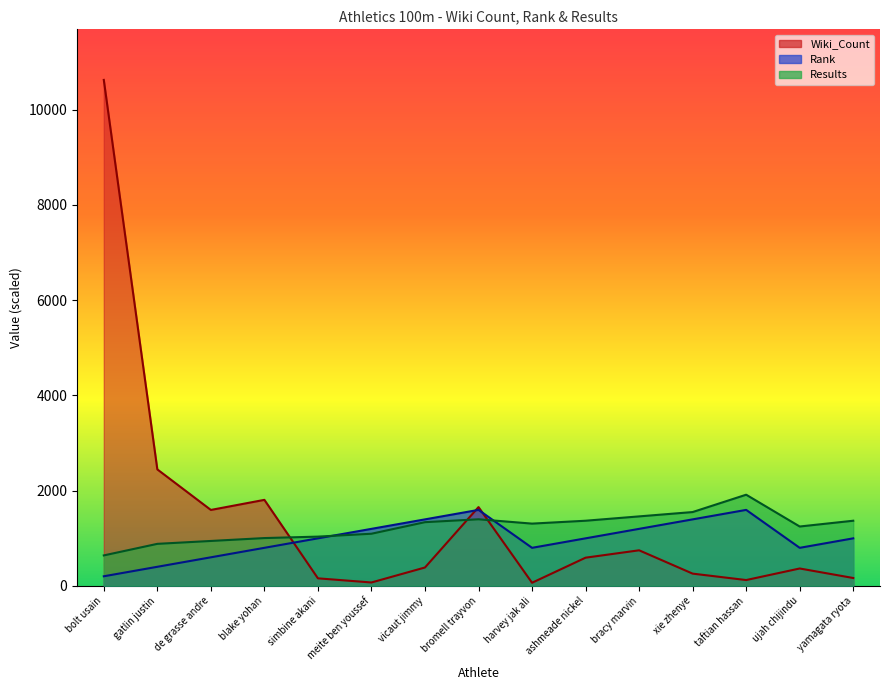

In Wiki_Count, how many points are lower than both neighbors (excluding endpoints)?

4